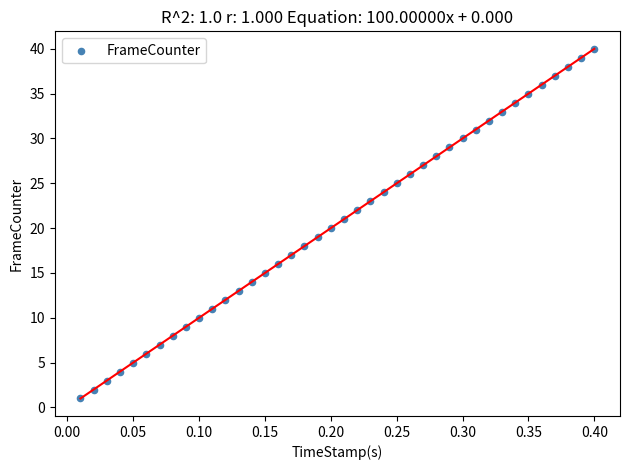

What is the range of Y values (max minus min)?

39